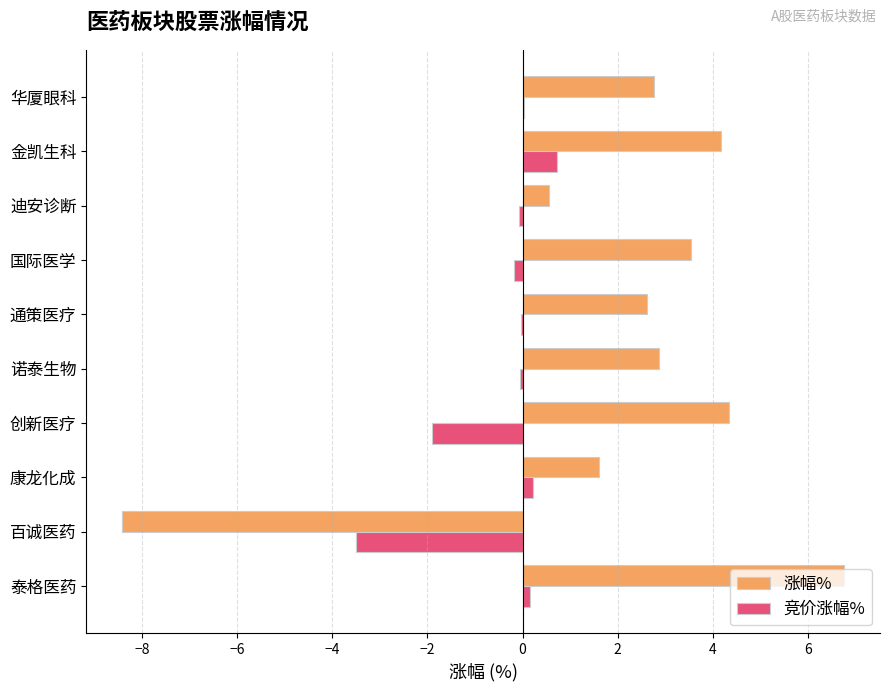

What is the total value across all series at 创新医疗?

2.4